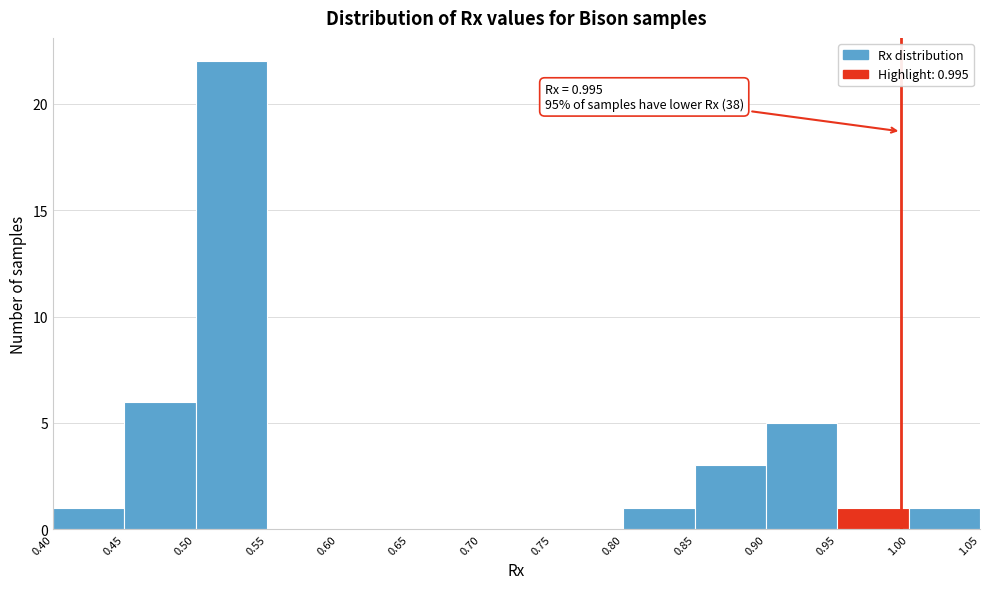

Which range on the x-axis has the tallest bar?

0.50 to 0.55